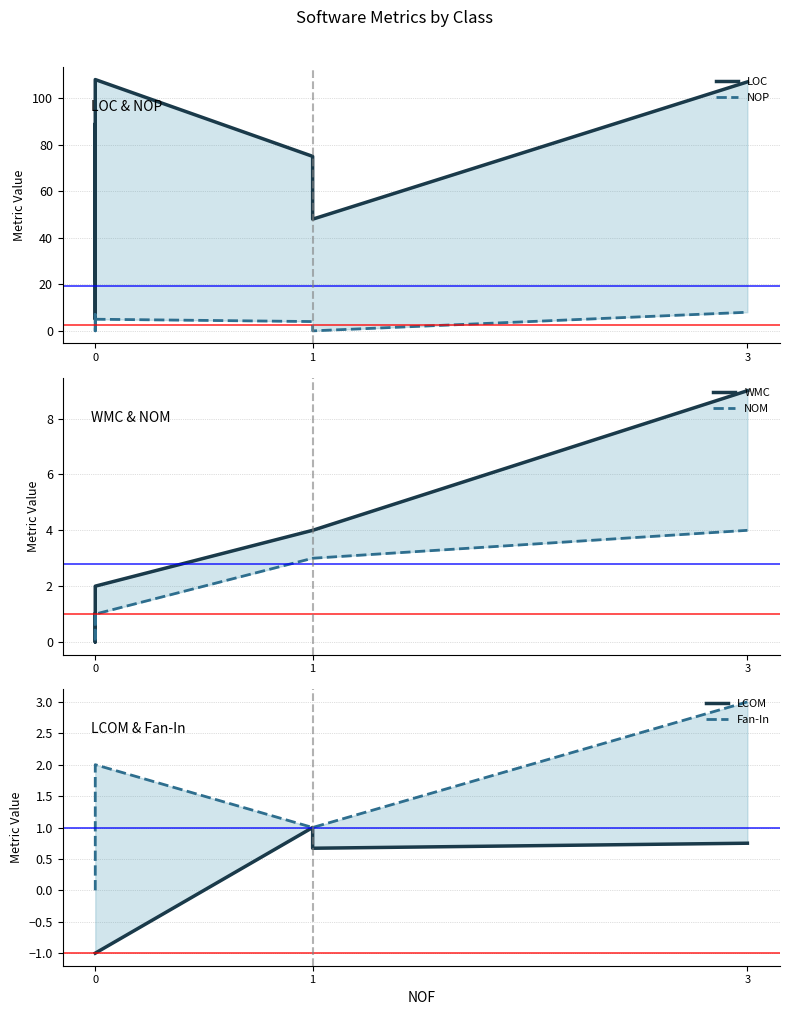

At how many categories does at least one series exceed 58?

4